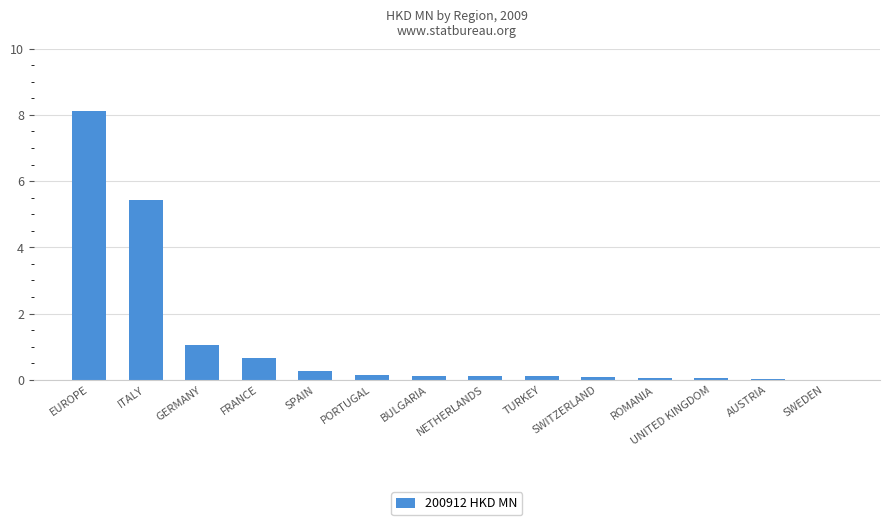

The value at TURKEY is 0.1. True or false?

True